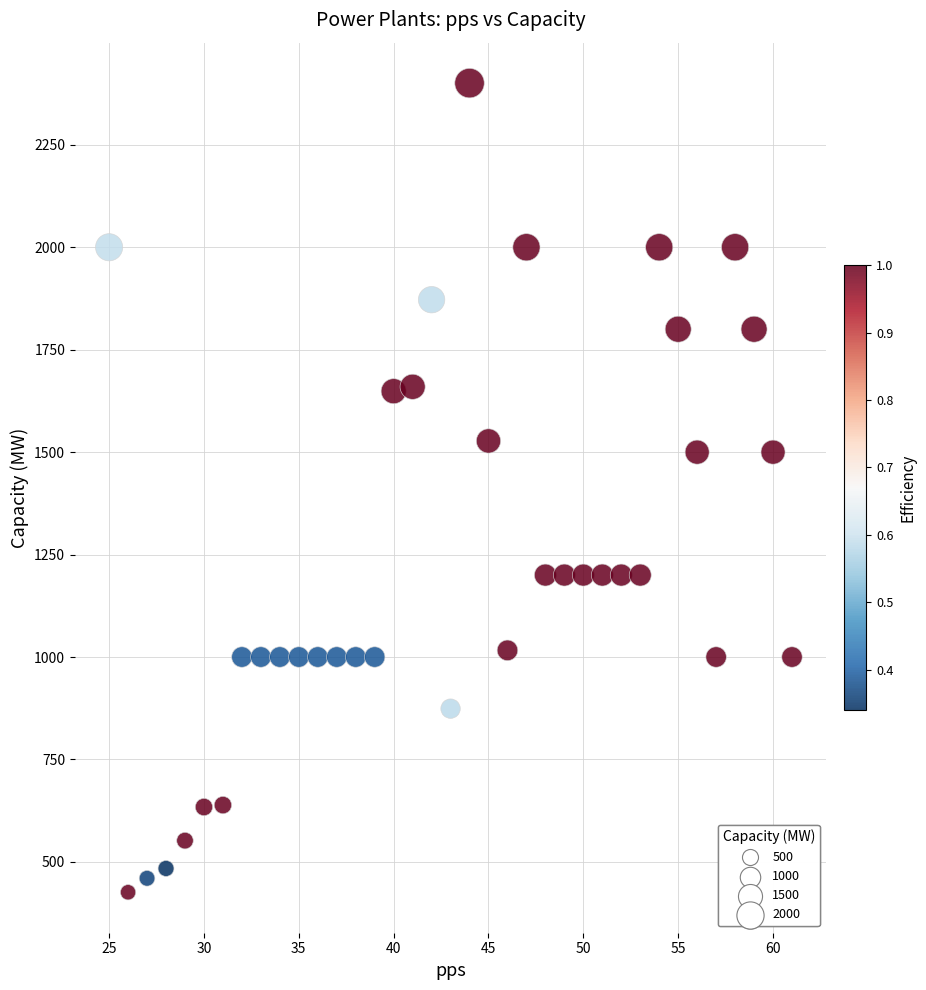

What is the range of X values (max minus min)?

36.0